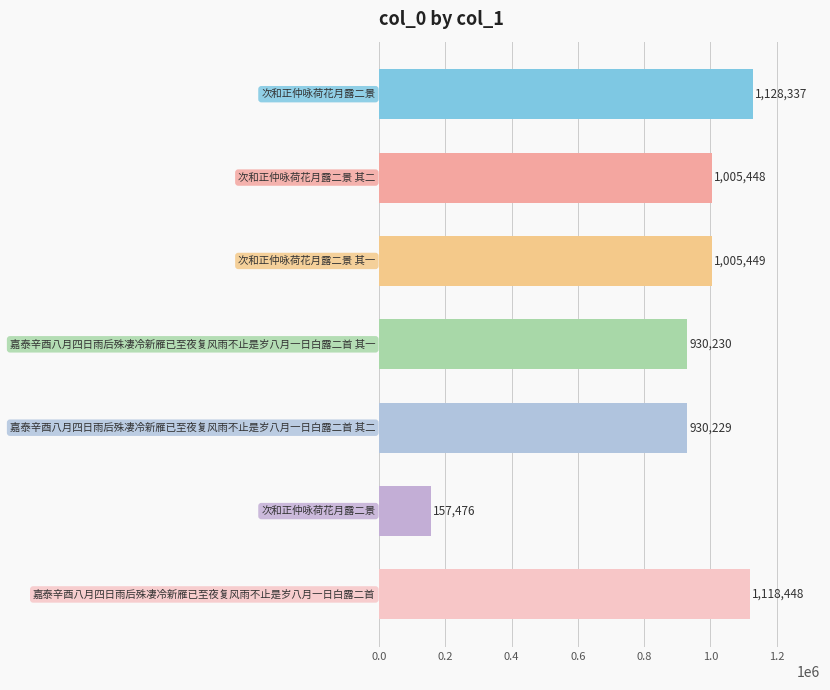

What is the value of the 7th bar from the top?

1118448